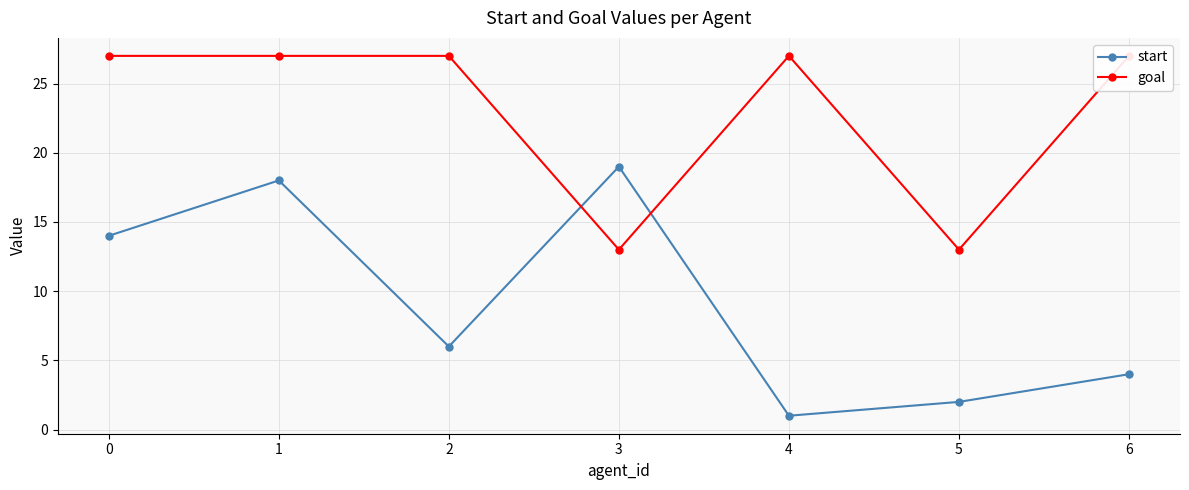

Does the chart display data point markers on the line(s)?

Yes